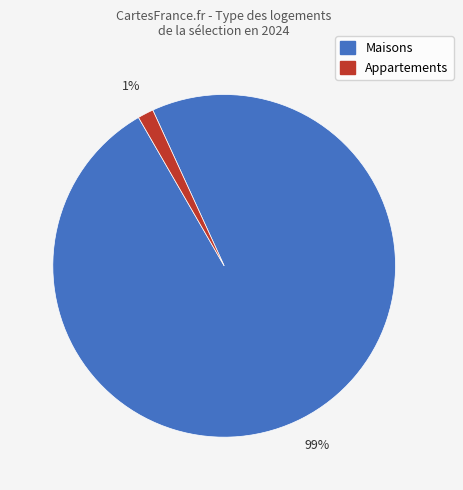

Which slice is the smallest?

Appartements